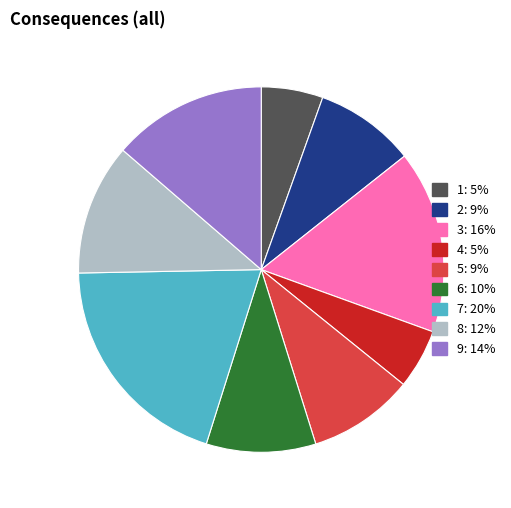

The 6 slice represents 10% of the pie. True or false?

True